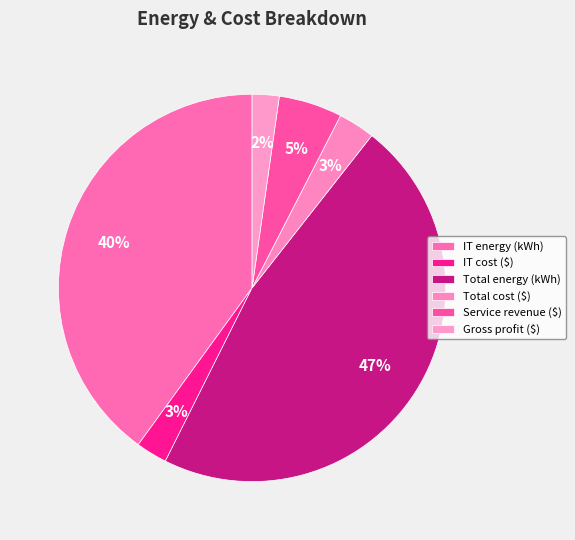

Is there a majority slice in this chart?

No